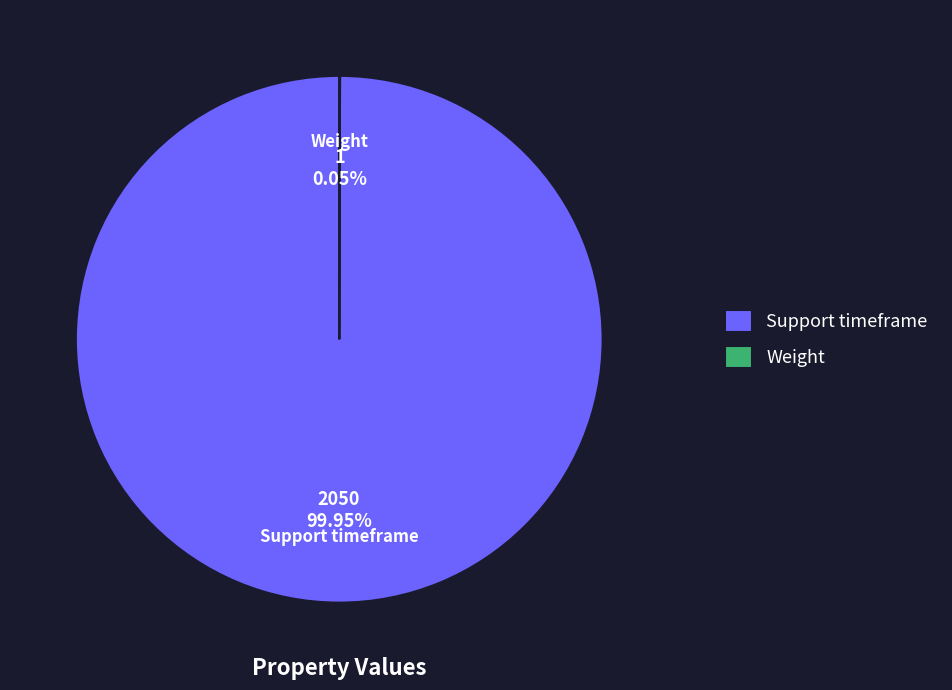

Is it true that Support timeframe is 100% of the pie?

True